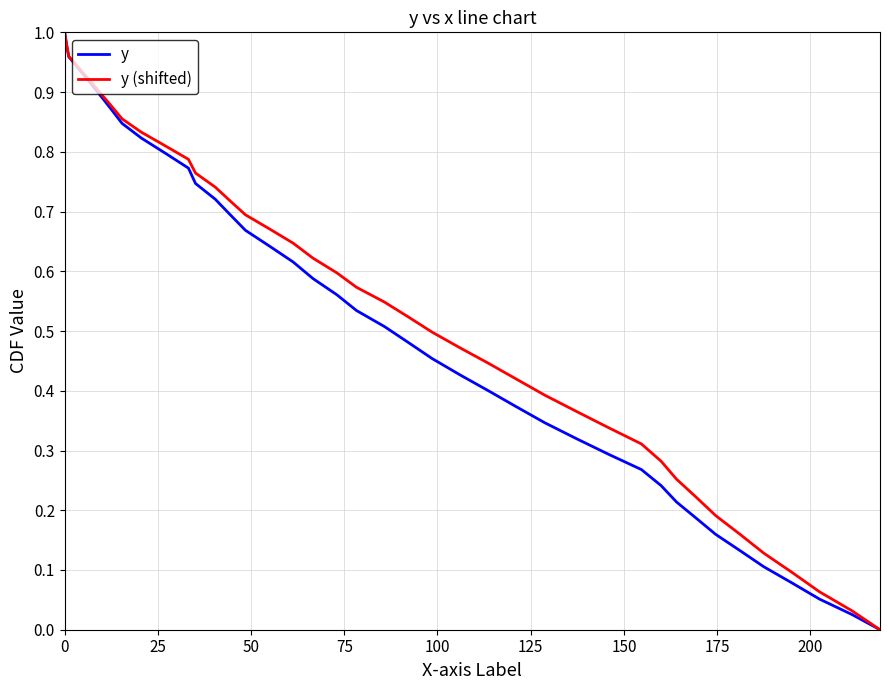

True or false: y (shifted) has more than 0 points higher than both neighbors.

False